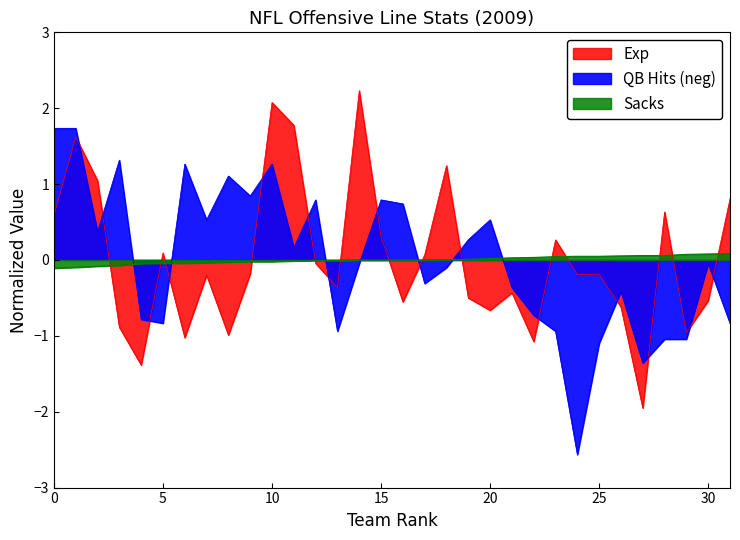

What is the value of the Exp point at the 2nd from the left?

1.6